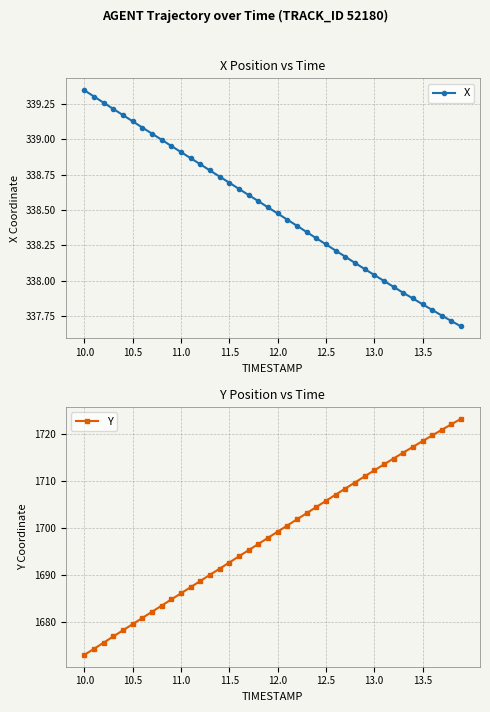

What is the lowest value of the Y series?

1673.1